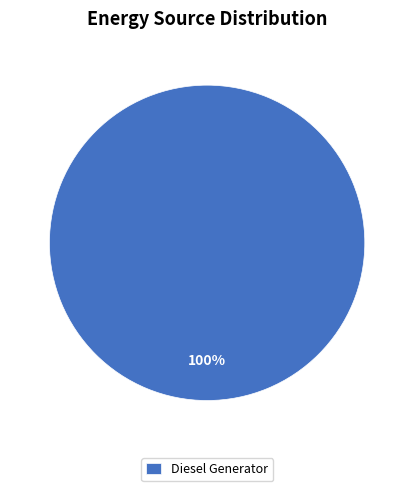

How many slices are in this pie chart?

1